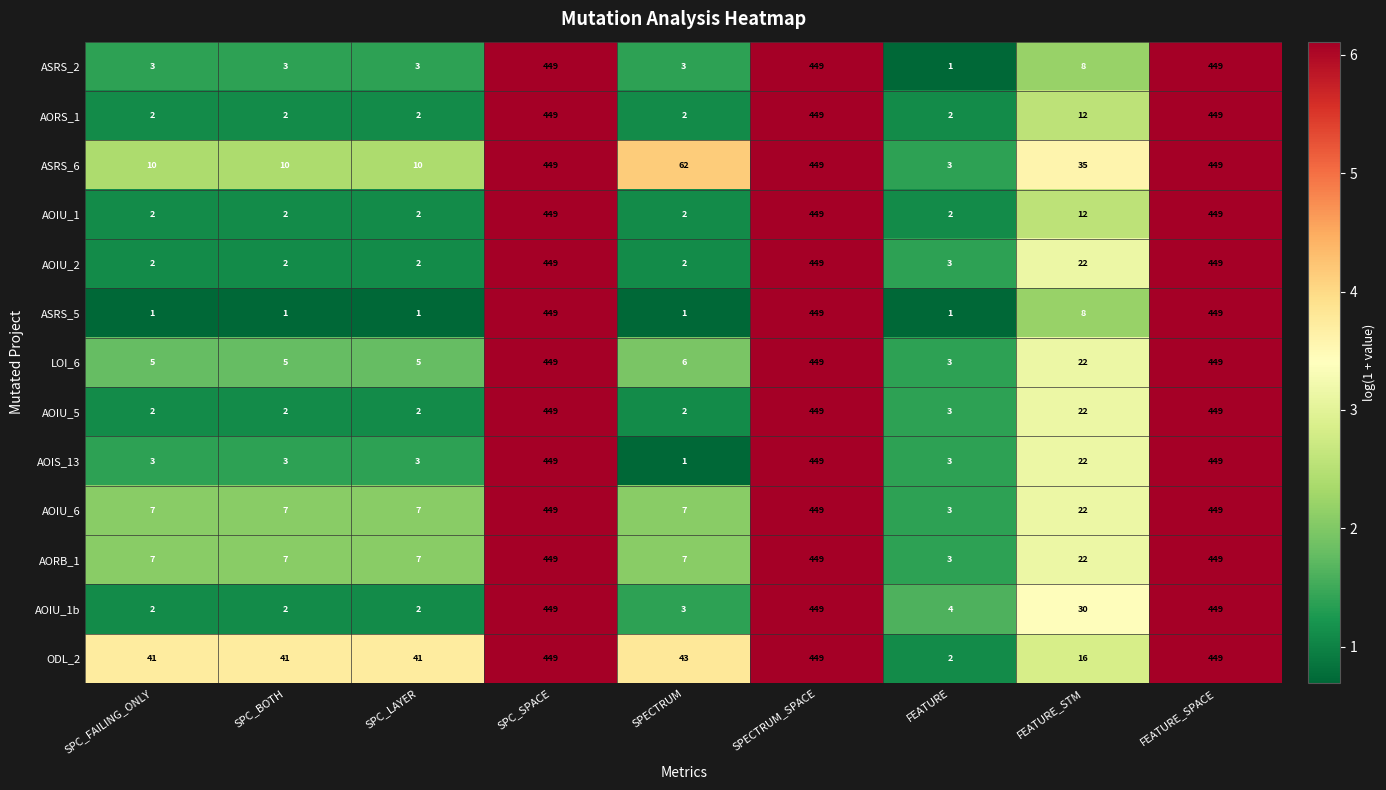

Where does the LOI_6 series first go above 6?

SPC_SPACE